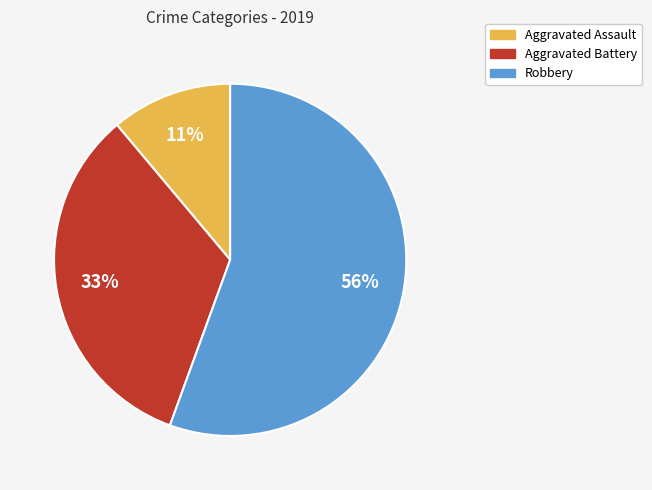

How many segments does this pie chart have?

3